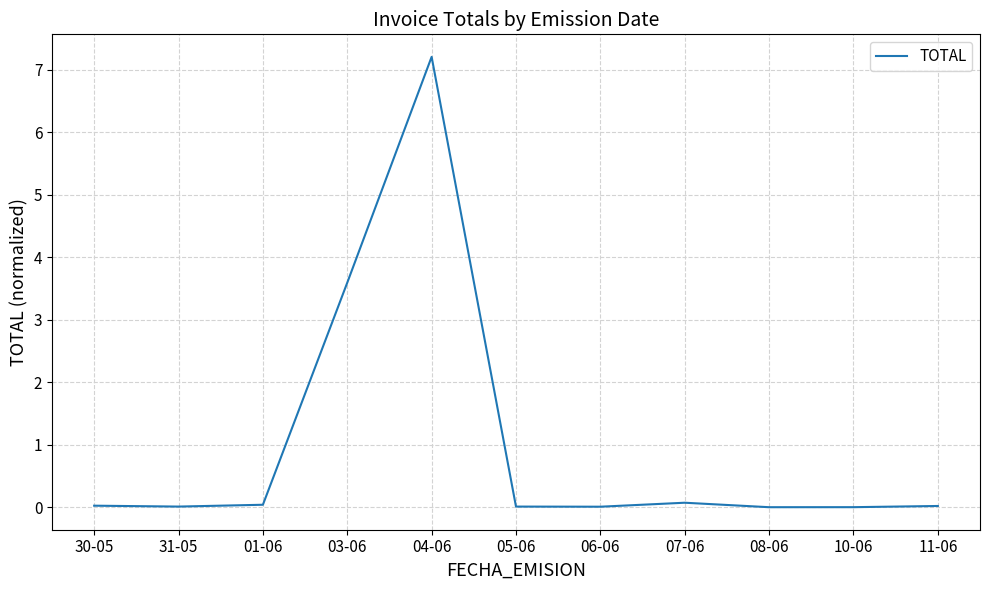

Where is the data nearest to the value 3?

03-06